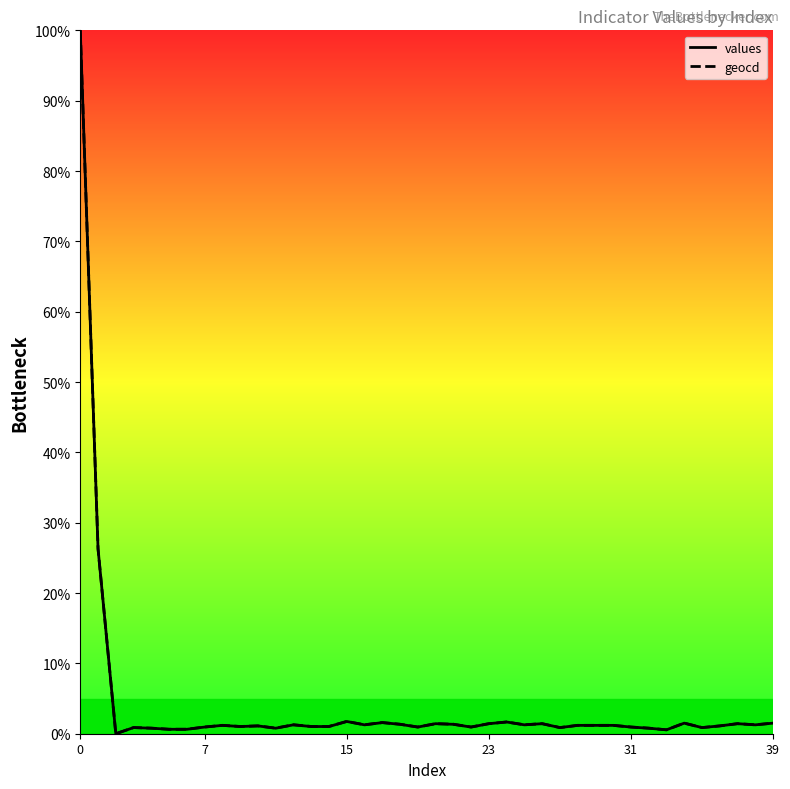

Does the chart have visible grid lines?

No